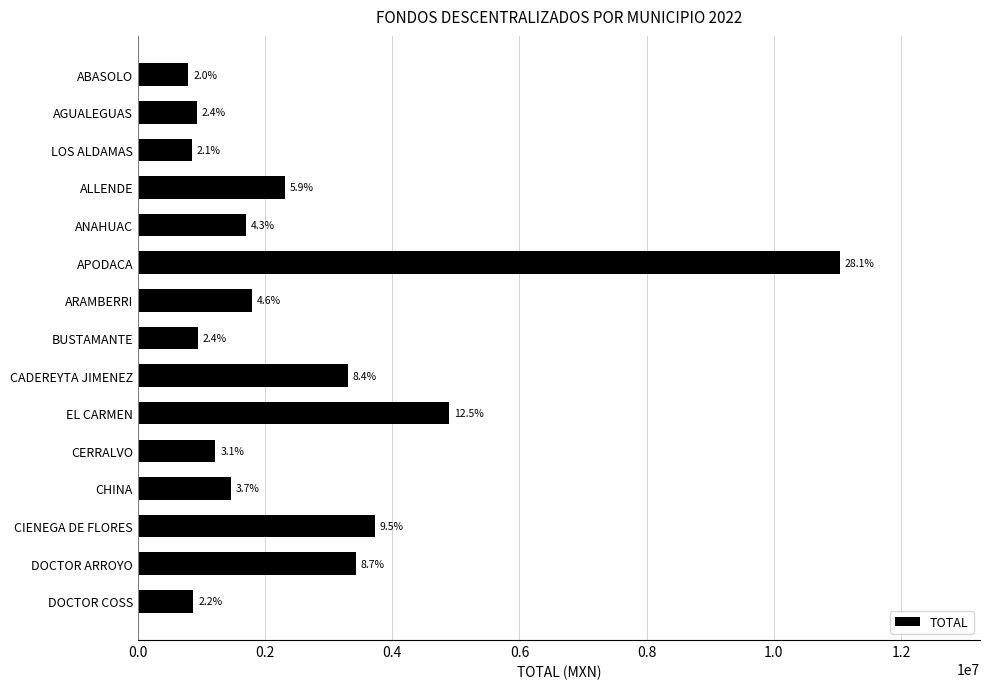

Are the bars horizontal?

Yes